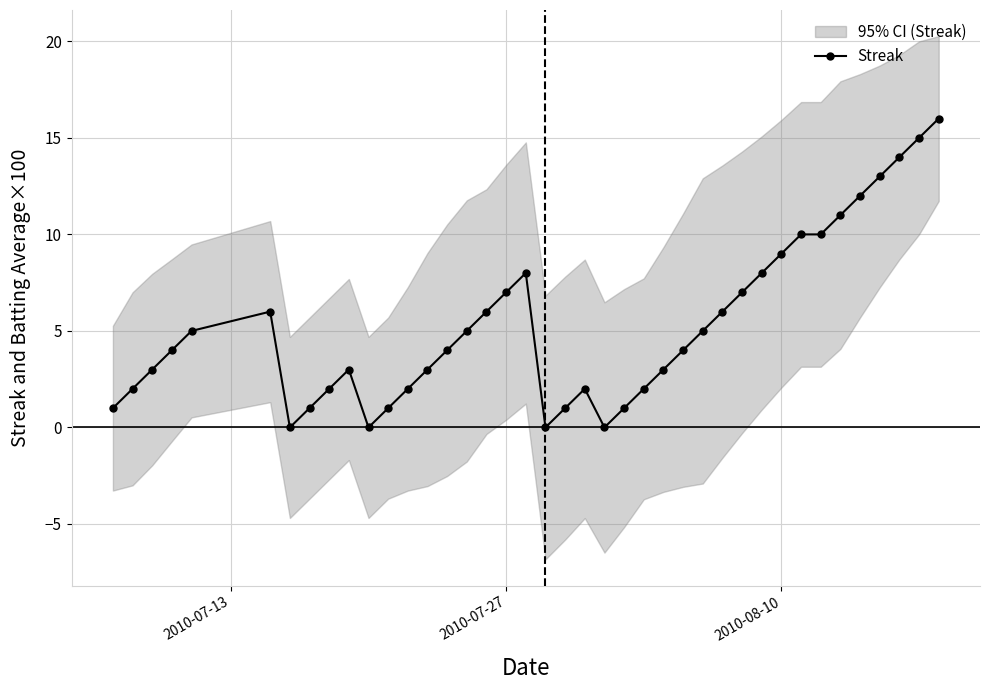

True or false: Streak has a value of 10 at 2010-07-27.

False